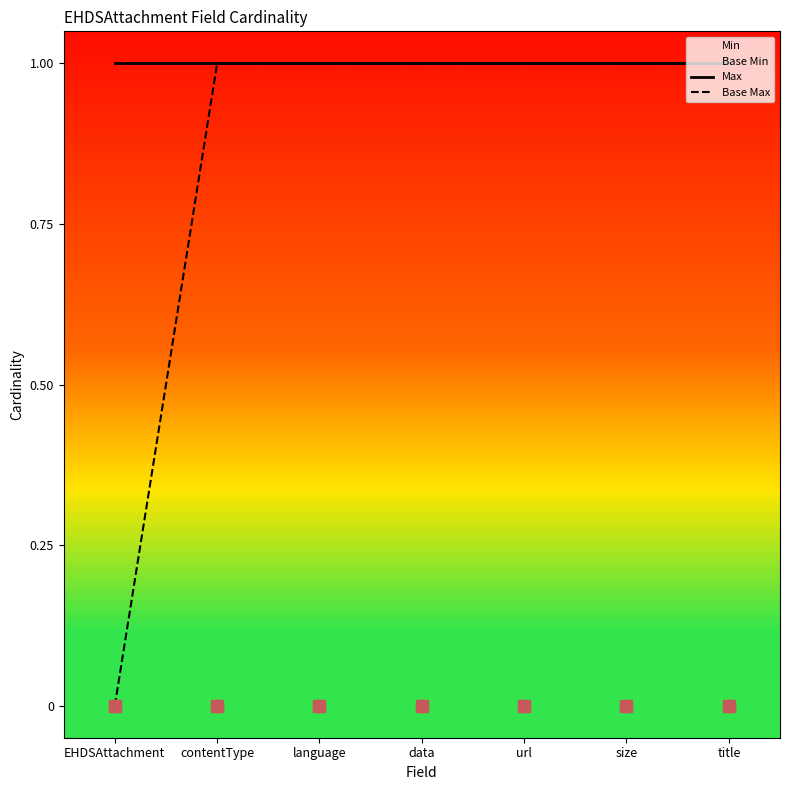

What is the total value across all series at url?

2